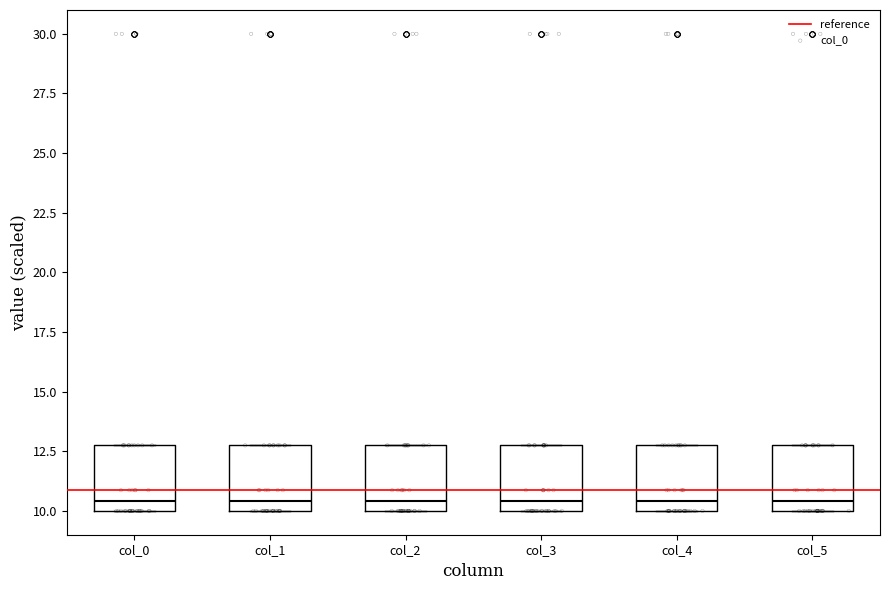

Where does the median line of the box for col_1 sit on the y-axis? The values are not printed on the chart, so give them approximately, as read against the axis.

10.5